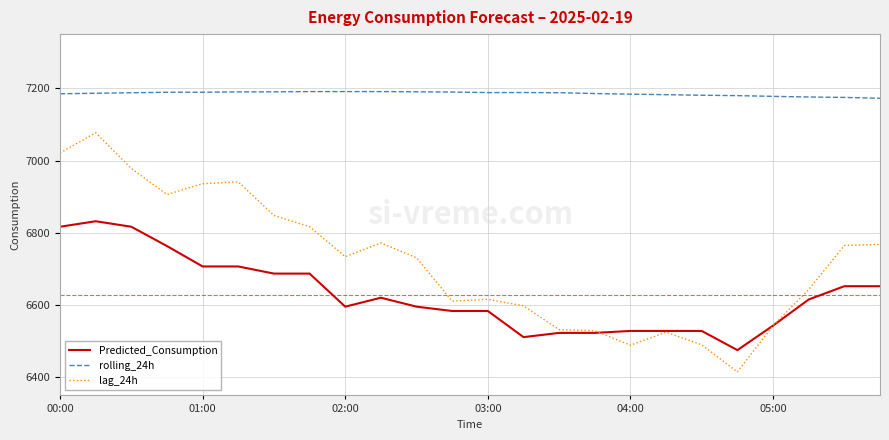

Which series has the largest total across all categories?

rolling_24h